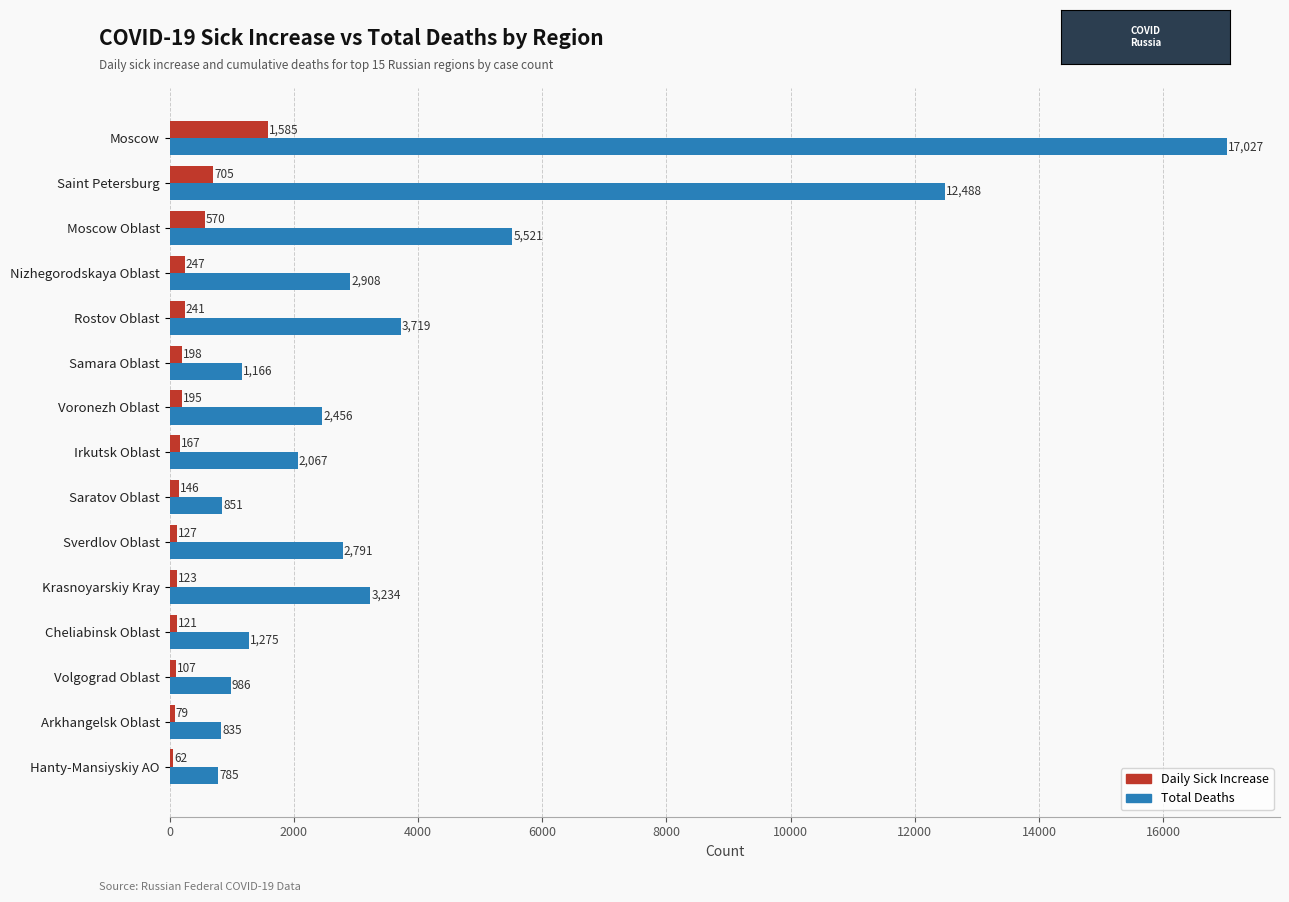

What is the minimum value shown in the chart?

62